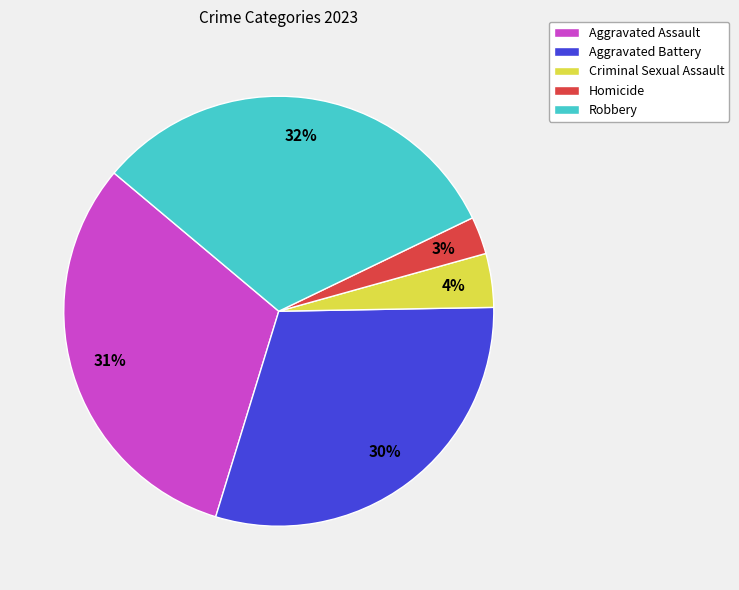

Do Homicide and Aggravated Assault together represent more than half of the pie?

No